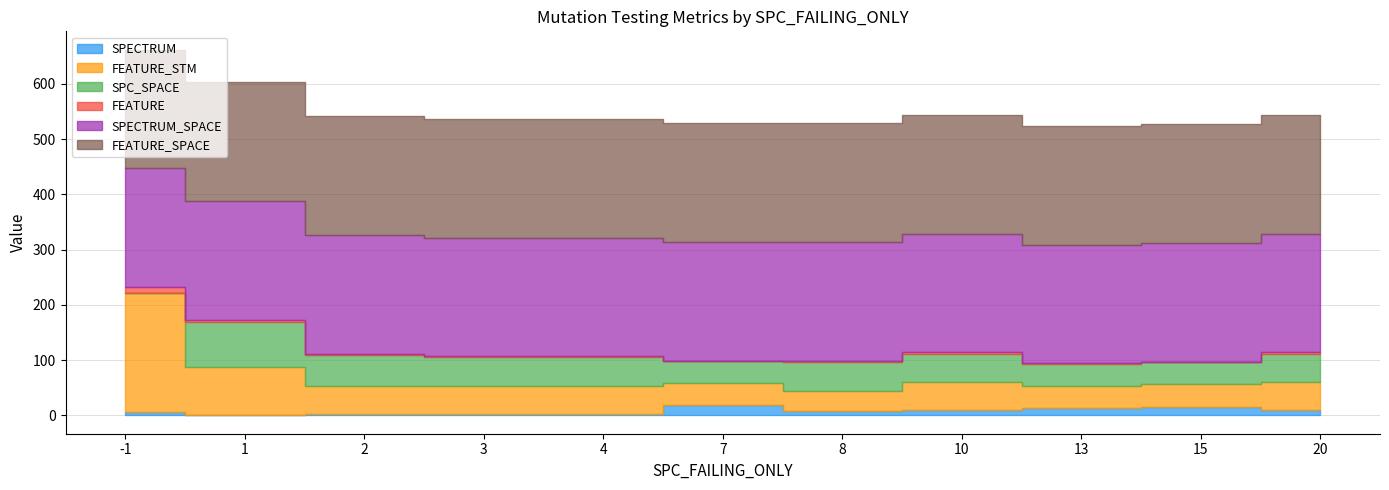

Is the value of SPECTRUM_SPACE at 20 greater than the value of SPC_SPACE at 7?

Yes